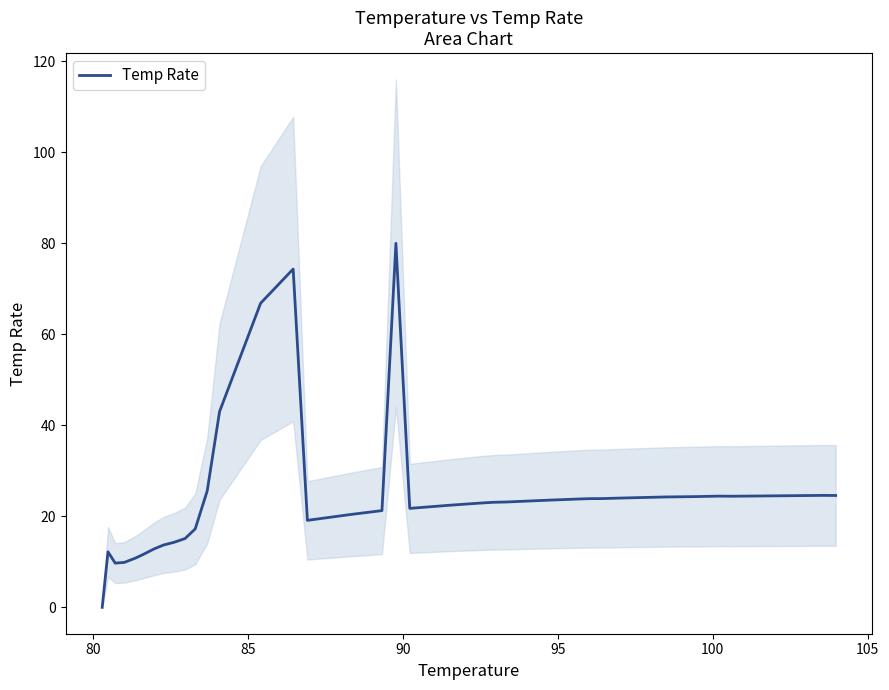

What is the sum of all values?

979.0